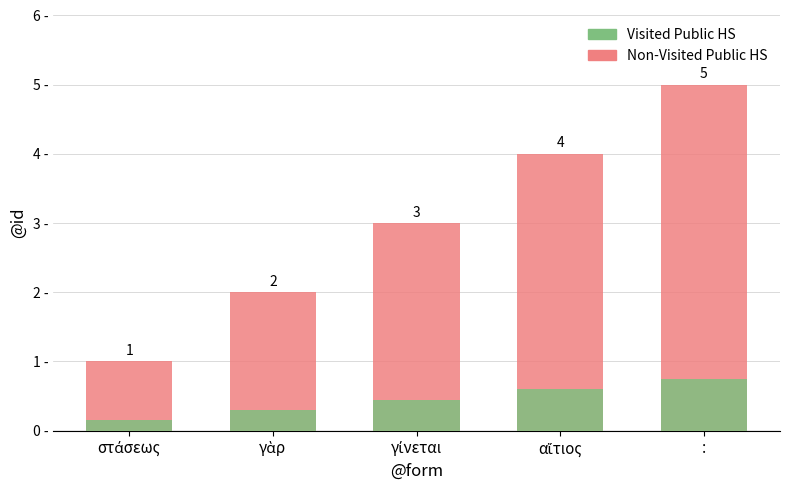

Reading left to right, what are all the values shown in this chart?

Non-Visited Public HS: στάσεως=1.0	γὰρ=2.0	γίνεται=3.0	αἴτιος=4.0	:=5.0
Visited Public HS: στάσεως=0.1	γὰρ=0.3	γίνεται=0.4	αἴτιος=0.6	:=0.8